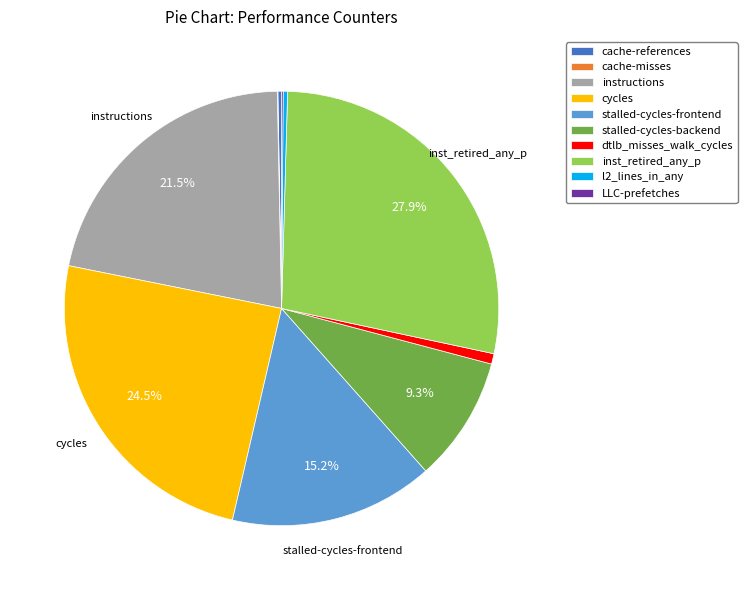

Do stalled-cycles-frontend and stalled-cycles-backend together represent more than half of the pie?

No